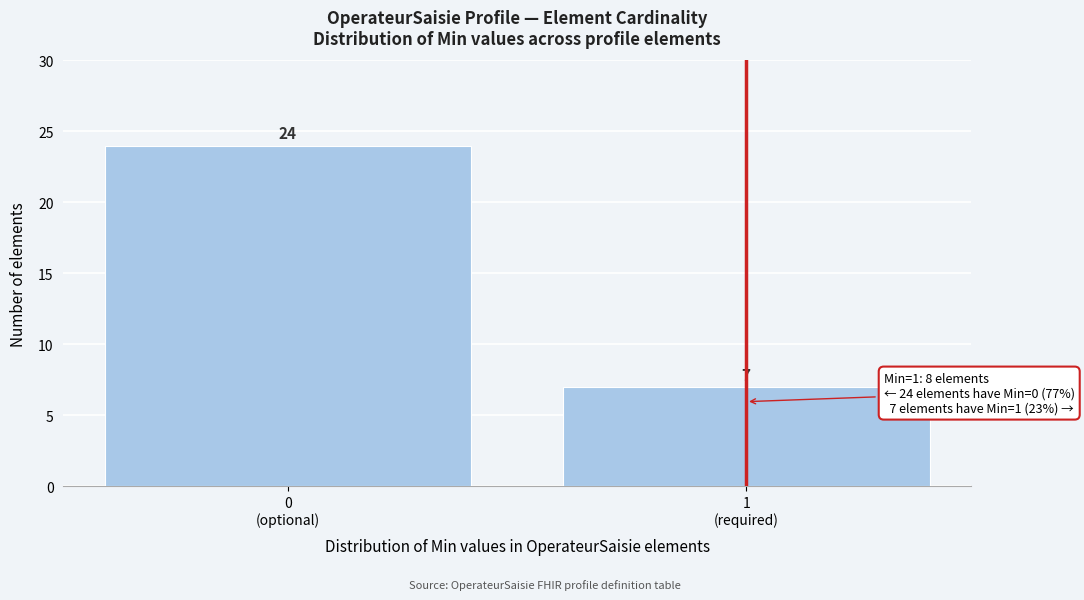

Reading left to right, what are all the values shown in this chart?

24	7